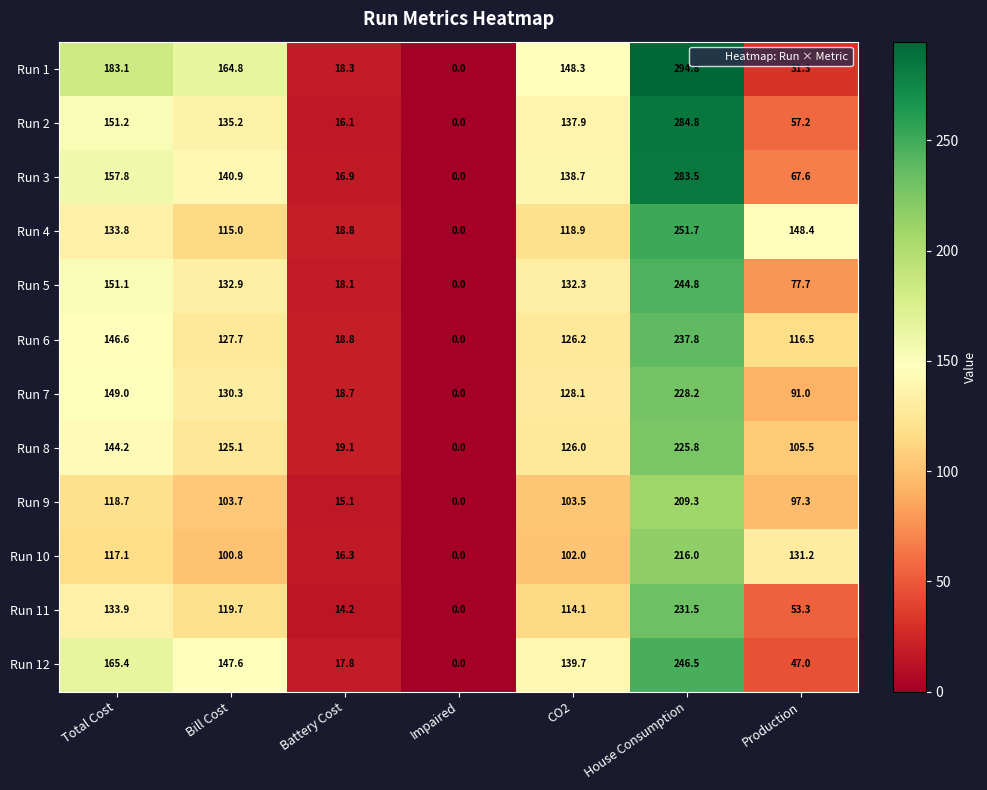

At CO2, list the series in order from largest to smallest.

Run 1, Run 12, Run 3, Run 2, Run 5, Run 7, Run 6, Run 8, Run 4, Run 11, Run 9, Run 10